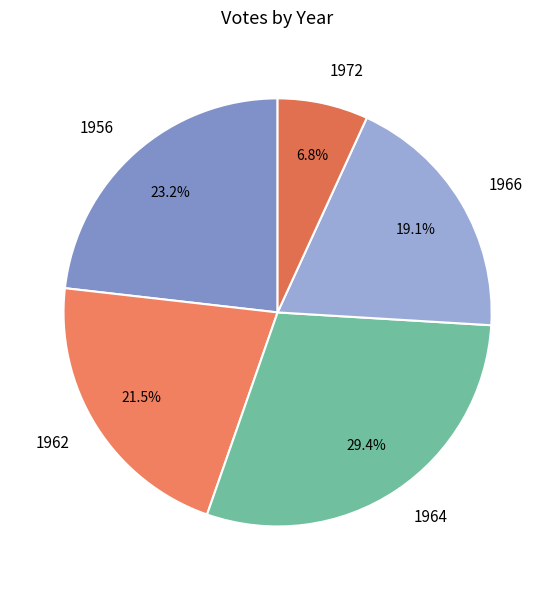

What percentage is NOT represented by 1972?

93.2%